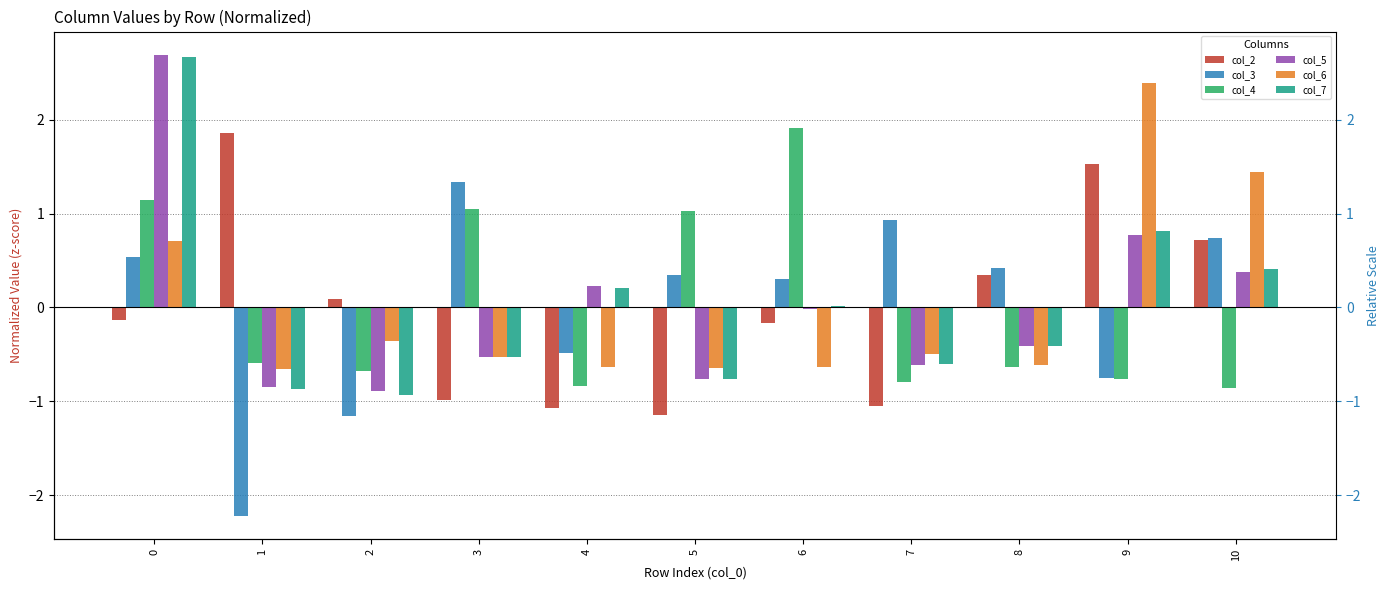

What are all the series names shown in the legend?

col_2, col_3, col_4, col_5, col_6, col_7